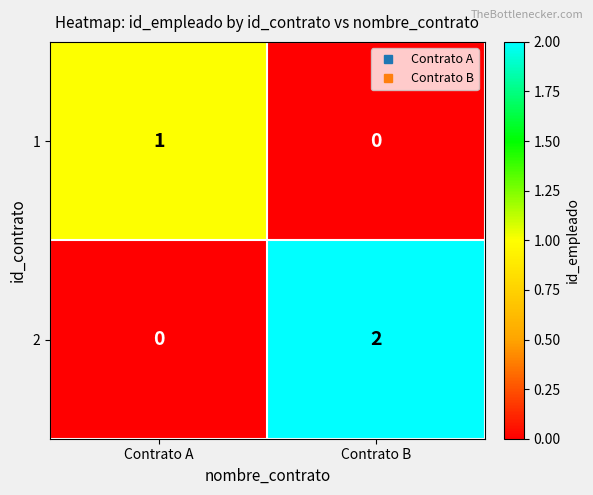

Rank the series by their average value, from highest to lowest.

2, 1